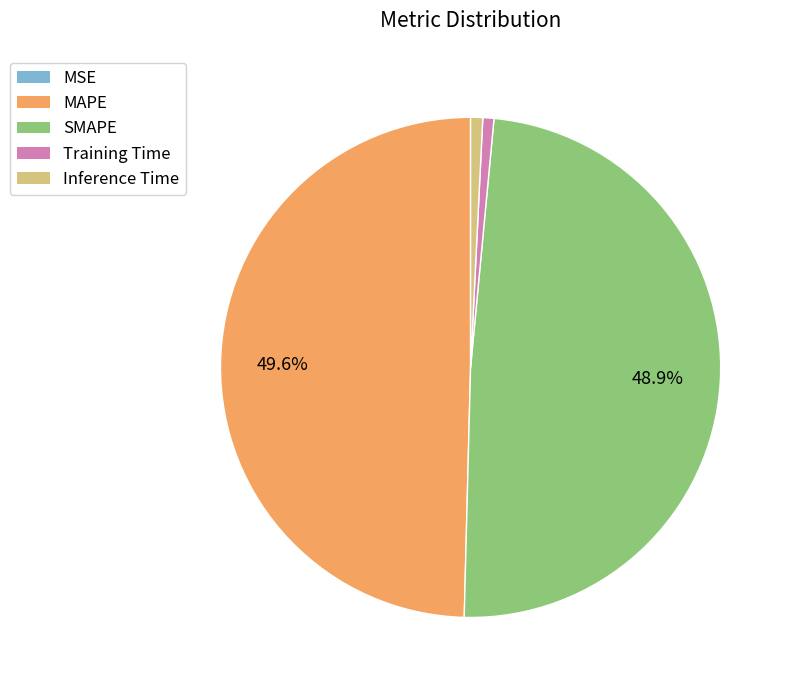

Between Training Time and MAPE, which is larger?

MAPE